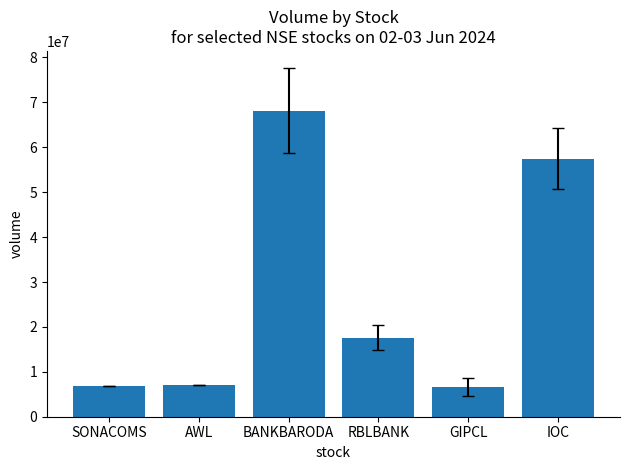

What is the change in value from RBLBANK to GIPCL?

-11002191.3